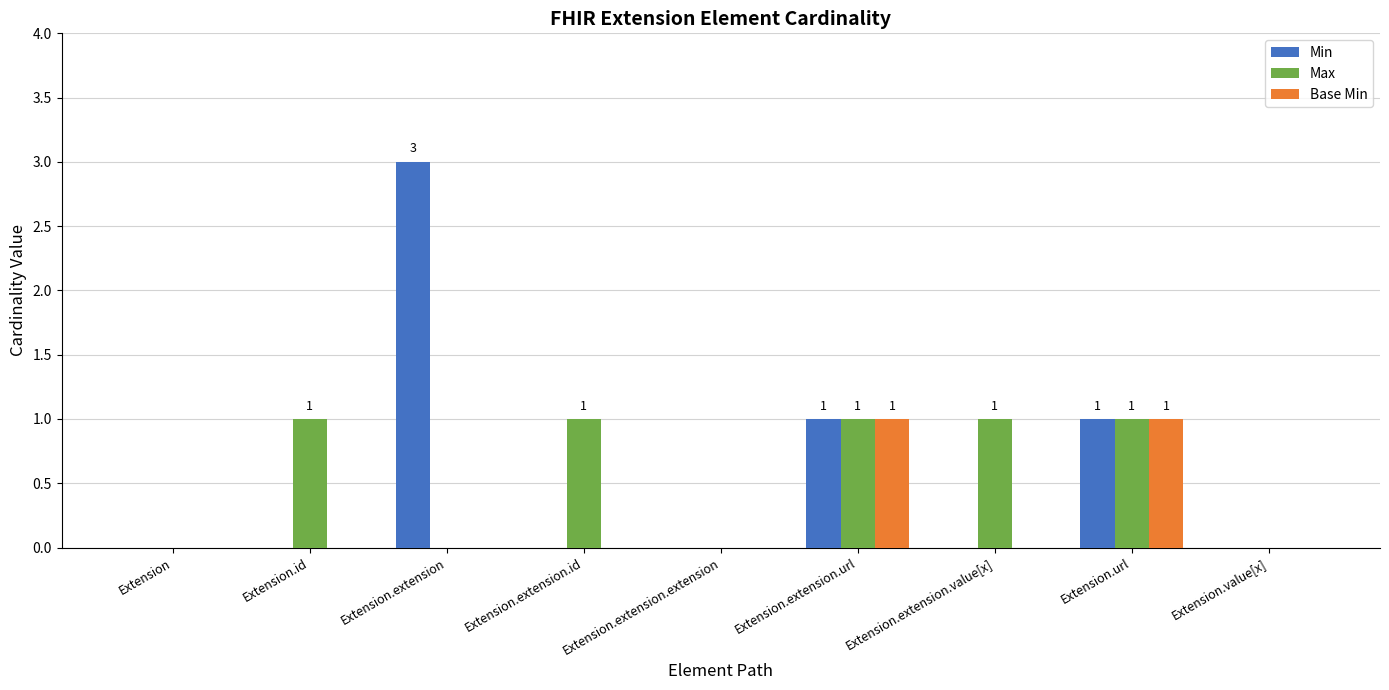

True or false: Min has a value of 1 at Extension.extension.url.

True